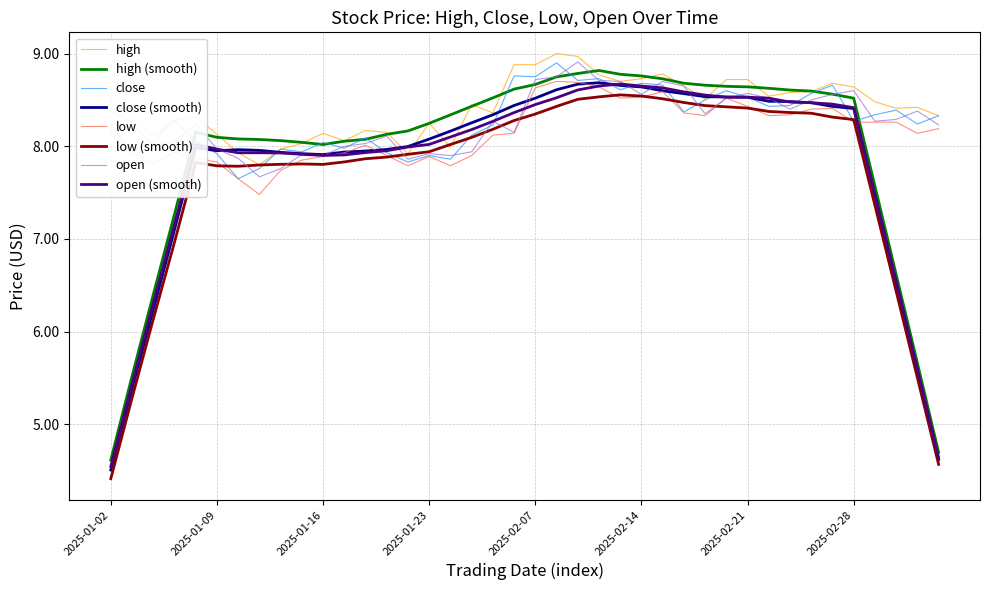

At how many categories does at least one series exceed 7?

40